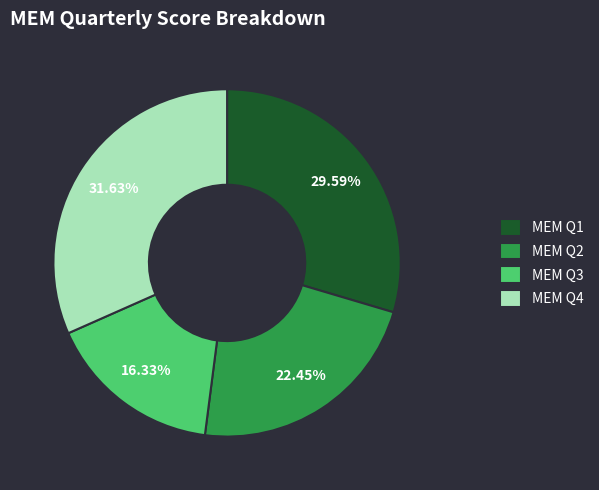

What is the ratio of the value at MEM Q1 to the value at MEM Q3?

1.8